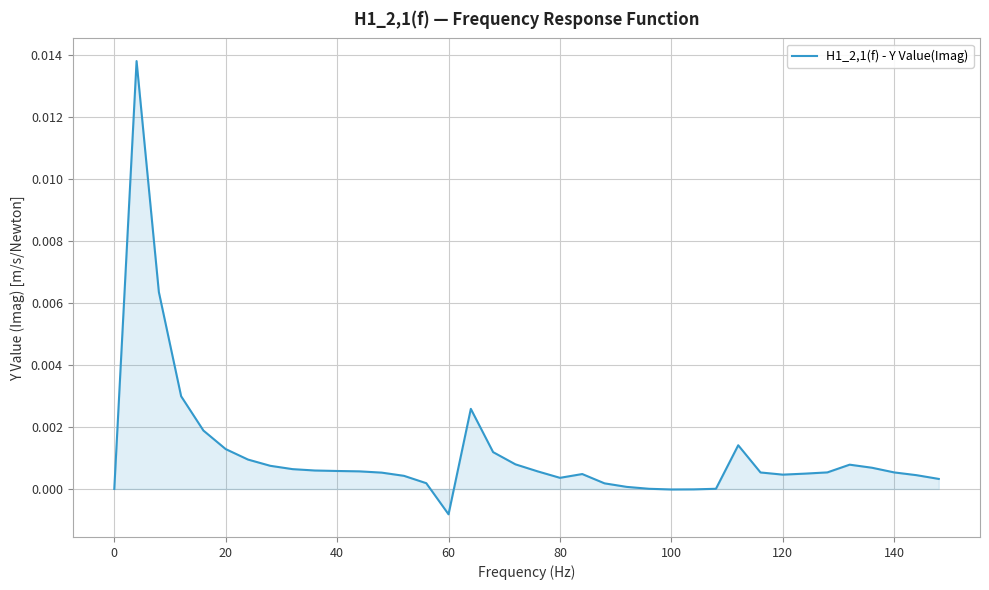

Does the chart have visible grid lines?

Yes